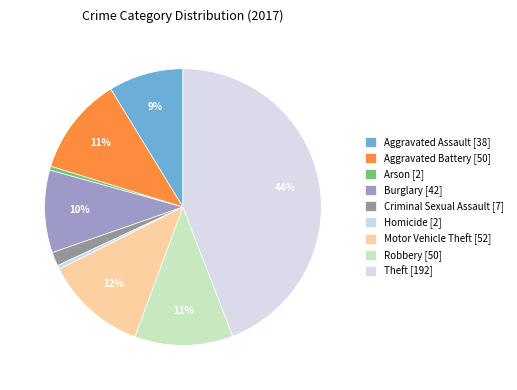

How many slices are in this pie chart?

9